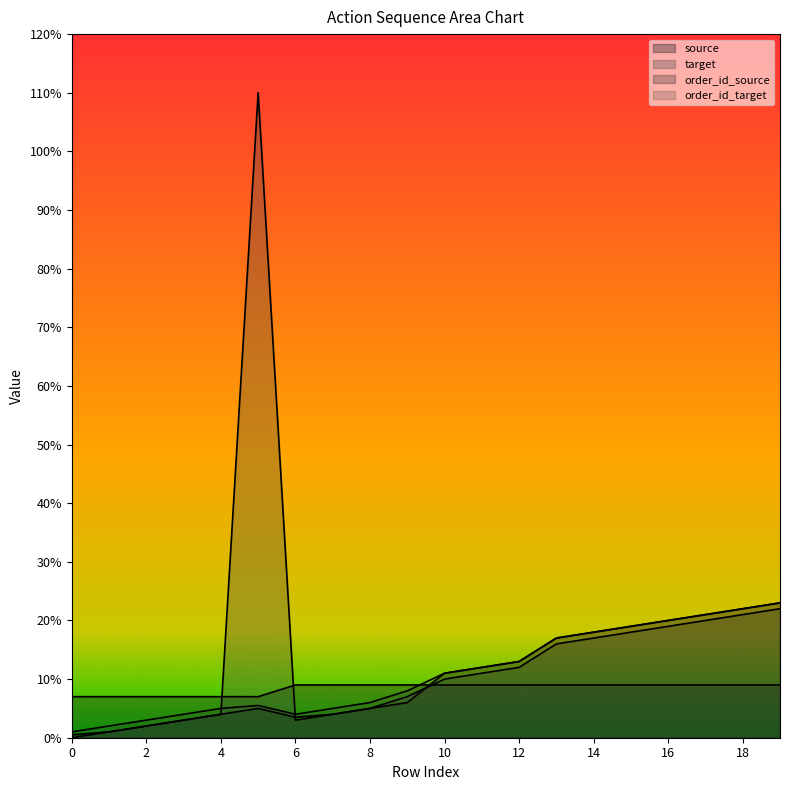

The source series shows 2.4 at 3. True or false?

False